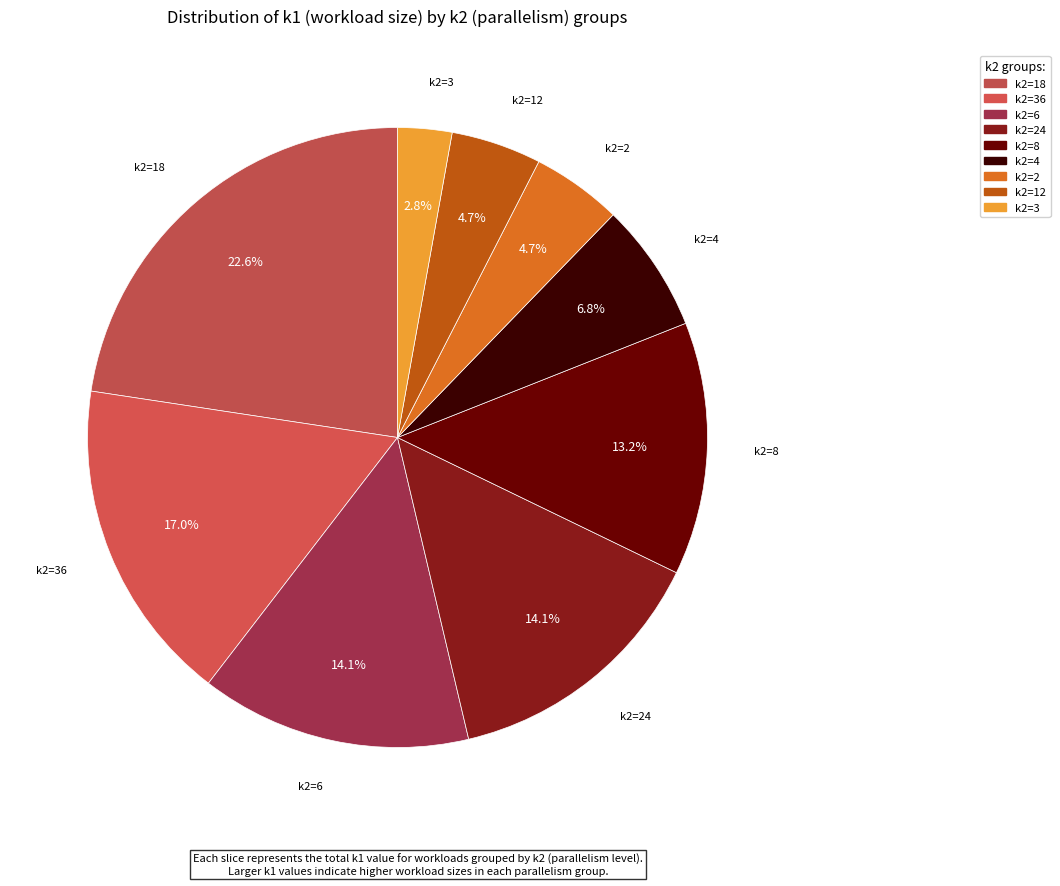

How many segments does this pie chart have?

9